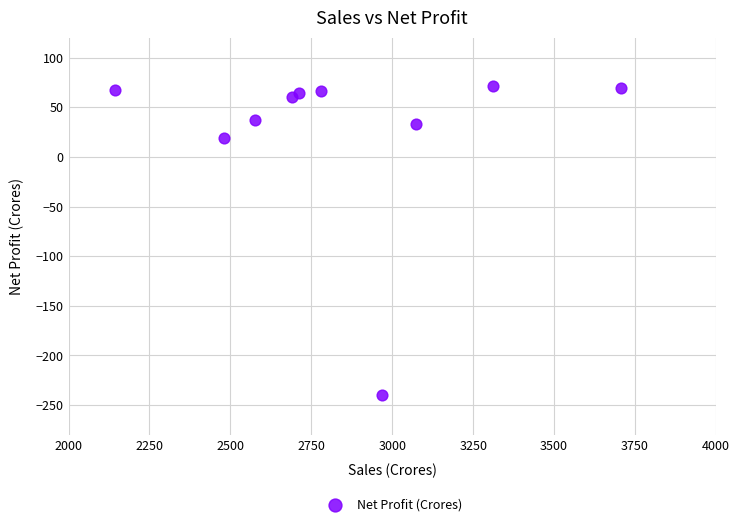

What is the average Y value?

24.9